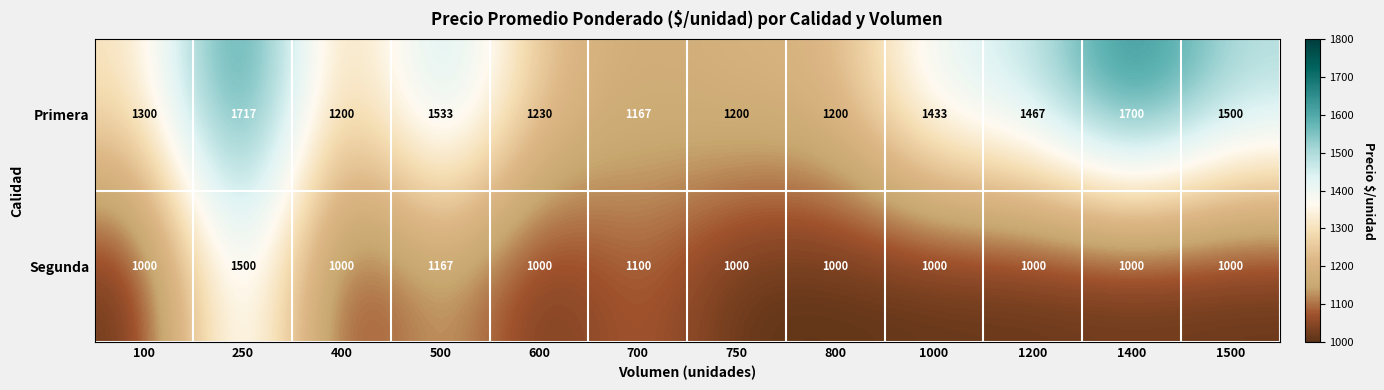

Reading right to left, extract all data points from this chart.

Primera: 1500=1500	1400=1700	1200=1467	1000=1433	800=1200	750=1200	700=1167	600=1230	500=1533	400=1200	250=1717	100=1300
Segunda: 1500=1000	1400=1000	1200=1000	1000=1000	800=1000	750=1000	700=1100	600=1000	500=1167	400=1000	250=1500	100=1000